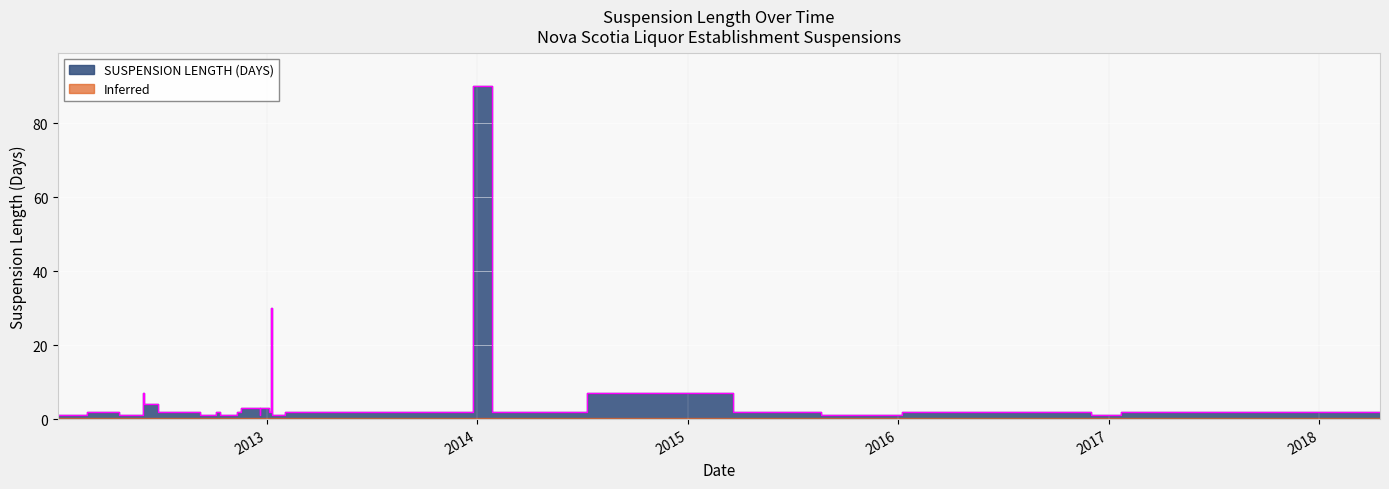

What is the maximum value shown in the chart?

90